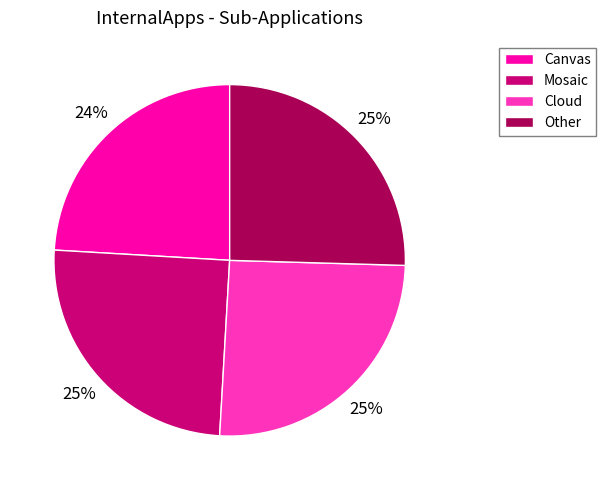

The Mosaic slice represents 11% of the pie. True or false?

False